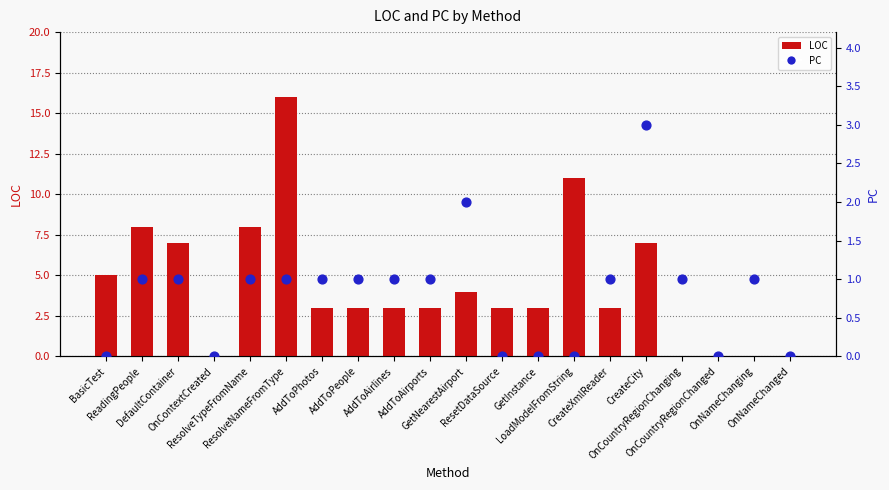

What is the total value across all series at BasicTest?

5